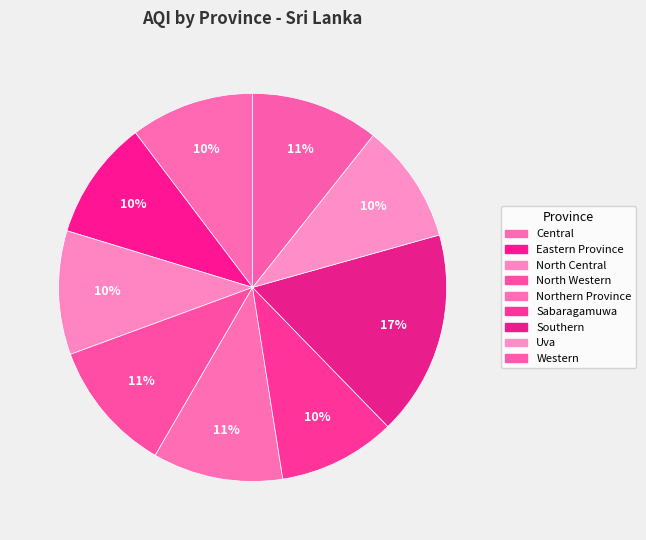

Count the number of slices in the pie.

9